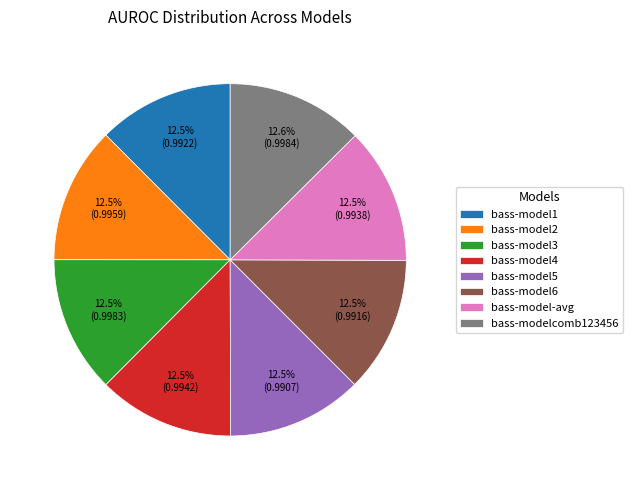

What portion of the pie excludes bass-model3?

87.5%